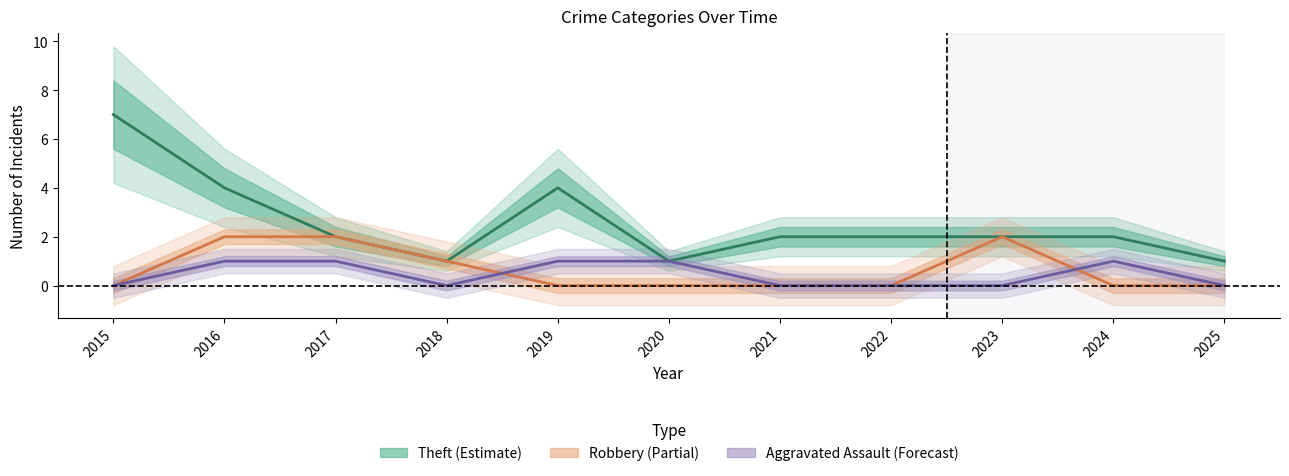

How many values in Aggravated Assault are above zero?

5